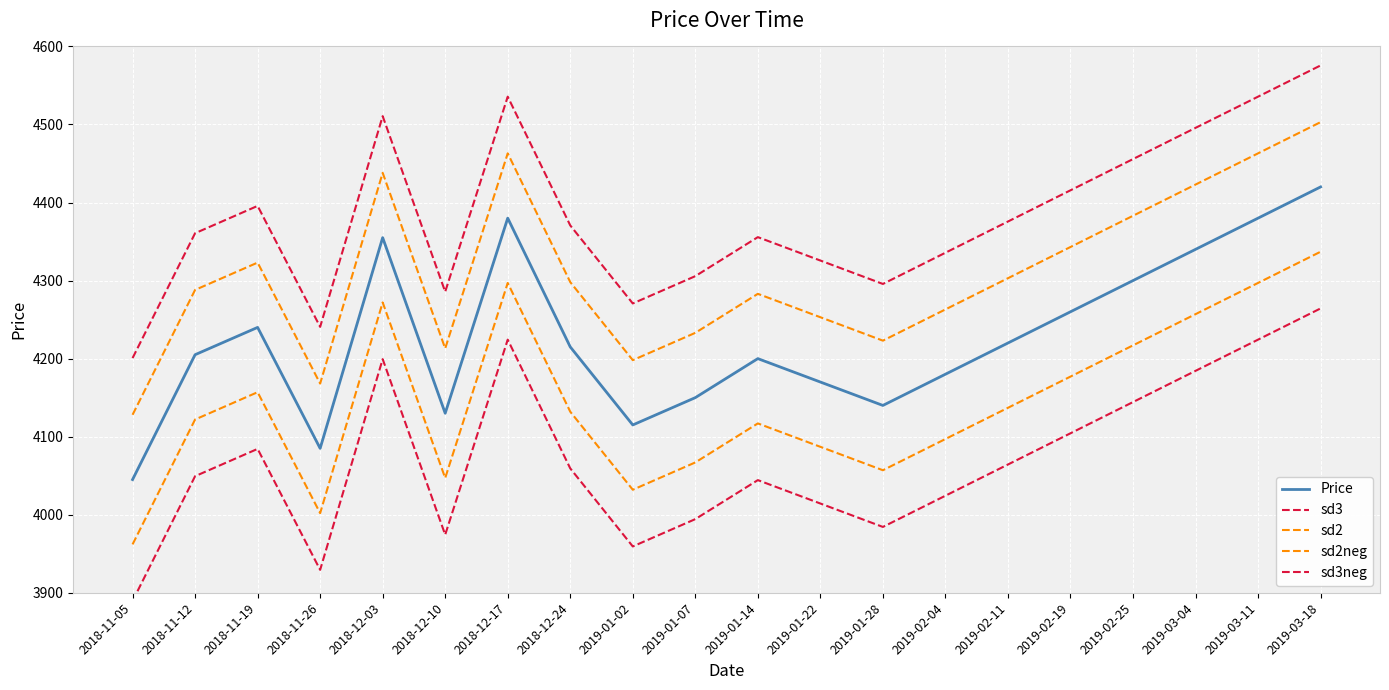

Rank the series at 2019-02-04 from highest to lowest value.

sd3, sd2, Price, sd2neg, sd3neg